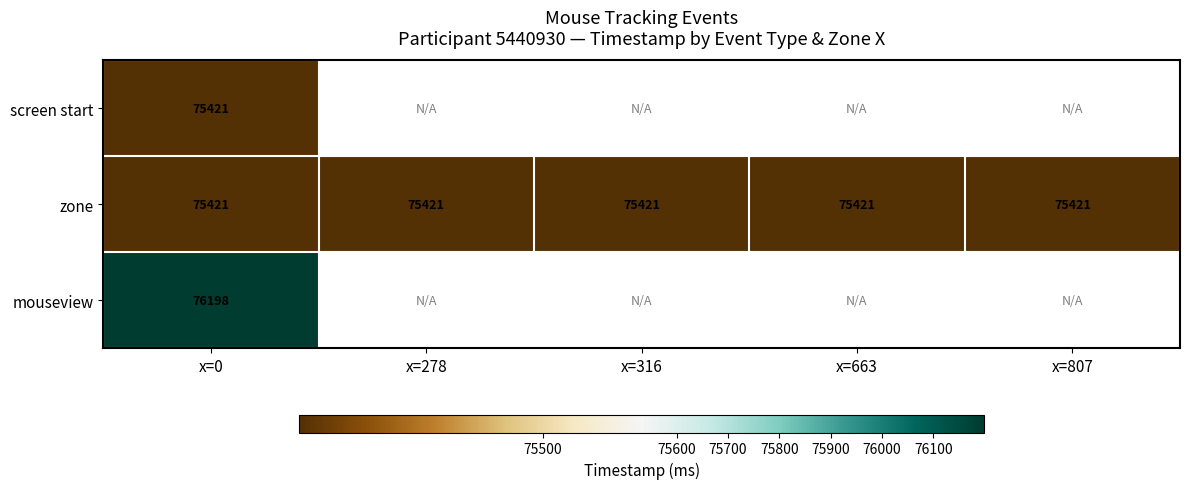

How many data points does each series have?

5